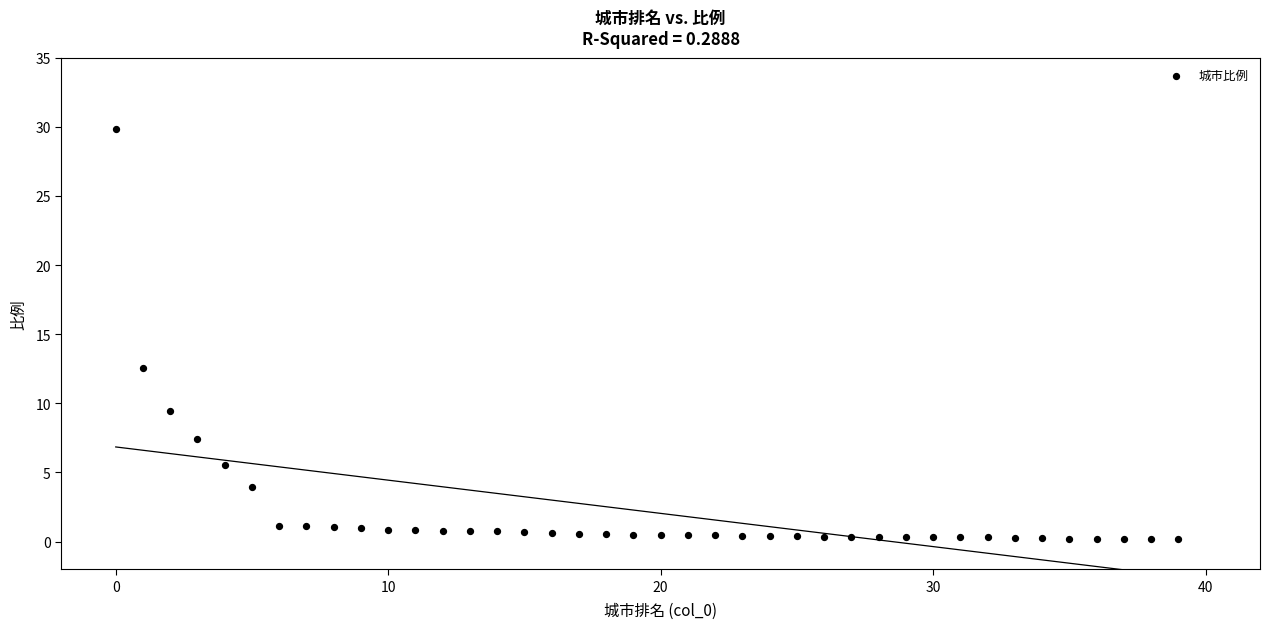

What is the range of Y values (max minus min)?

29.7